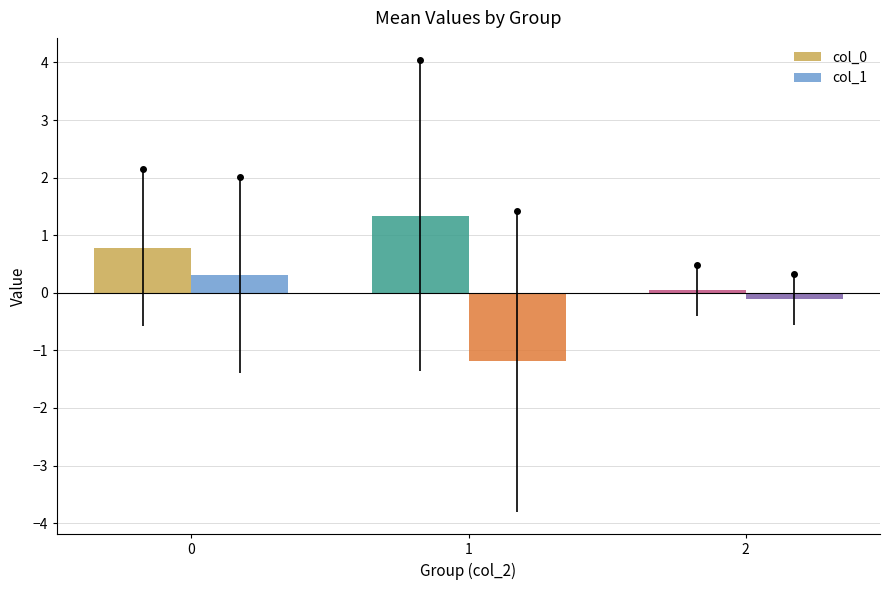

What is the minimum value shown in the chart?

-1.2